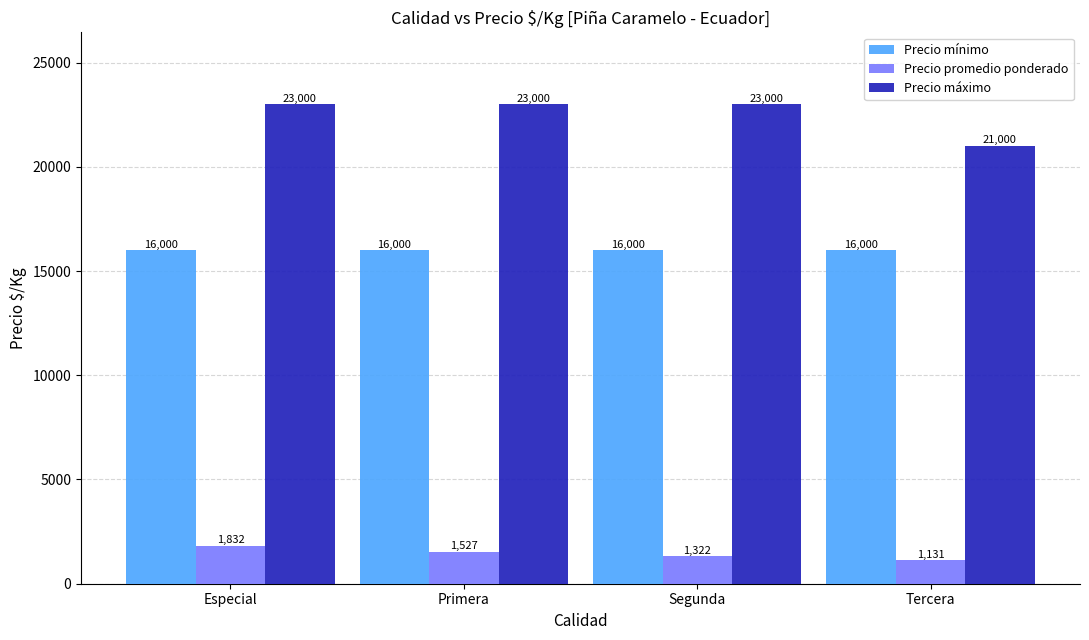

What is the sum of the Precio promedio ponderado values at Segunda and Tercera?

2452.7